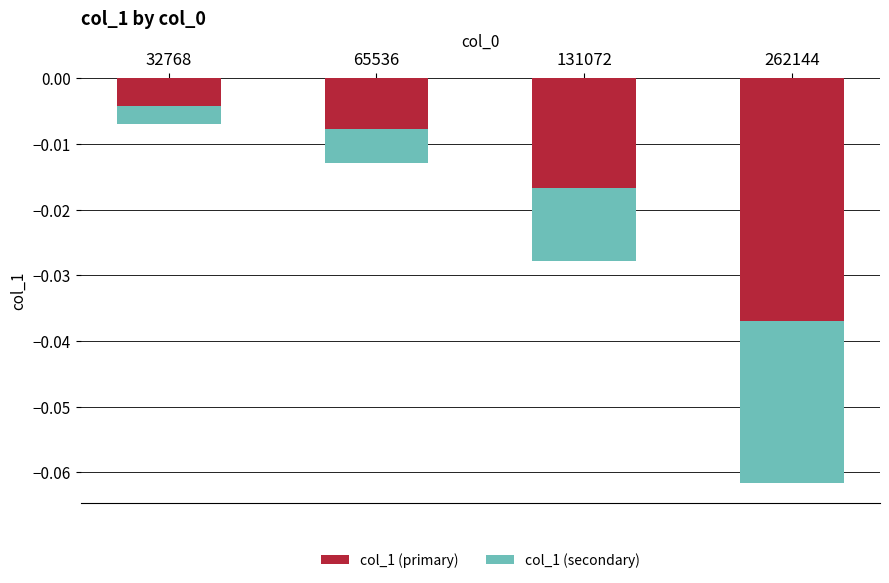

How many groups of bars are there?

4